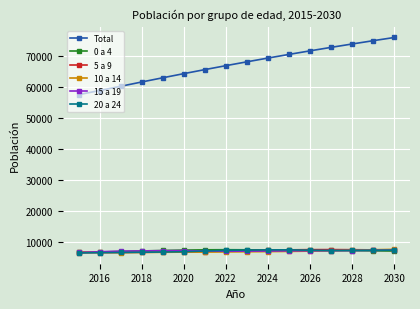

What is the value of the 0 a 4 point at the 3rd from the left?

7082